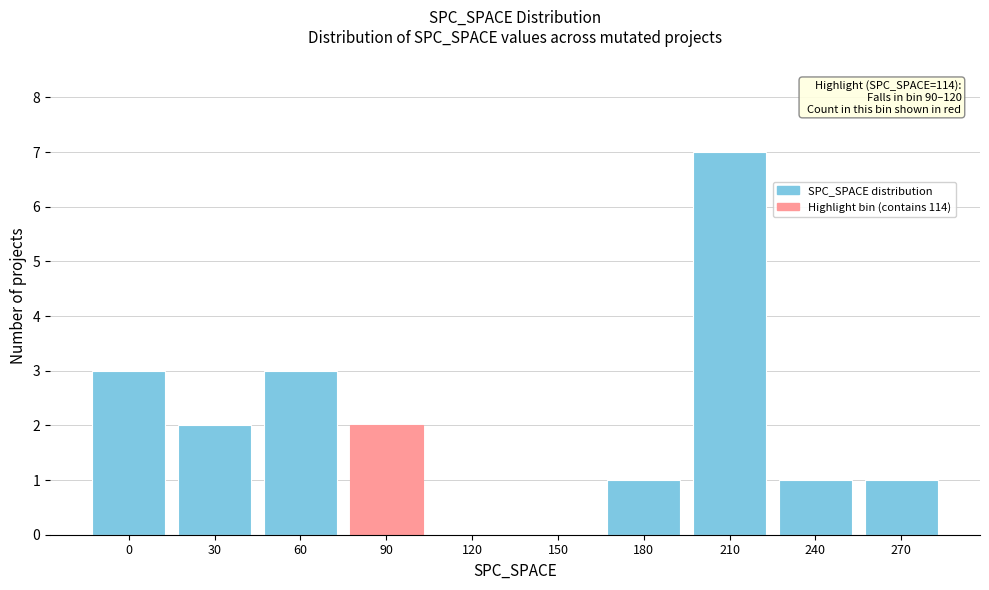

Reading left to right, transcribe all the data shown in this chart.

0=3	30=2	60=3	90=2	120=0	150=0	180=1	210=7	240=1	270=1